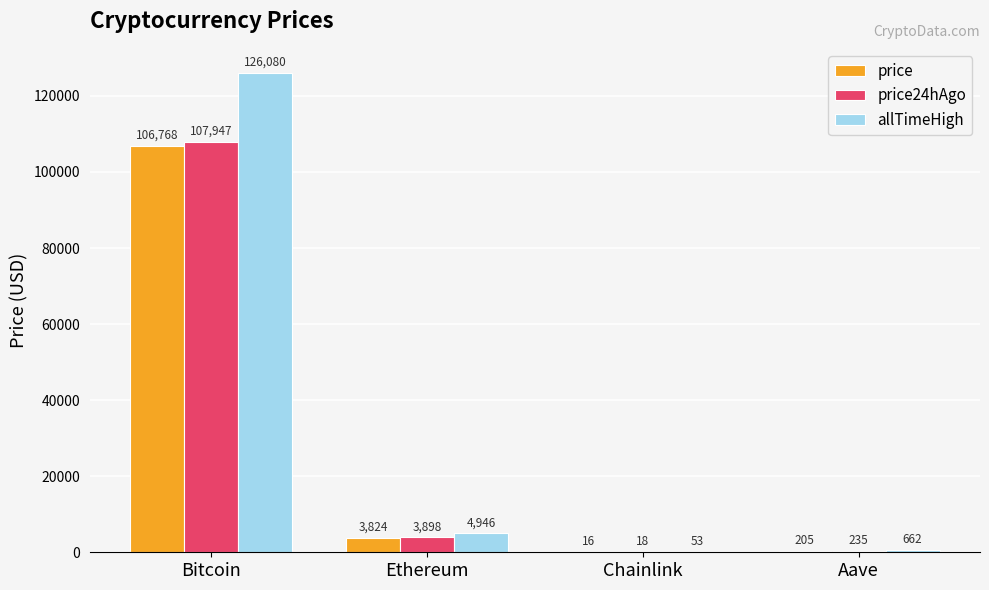

What is the maximum value shown in the chart?

126080.0